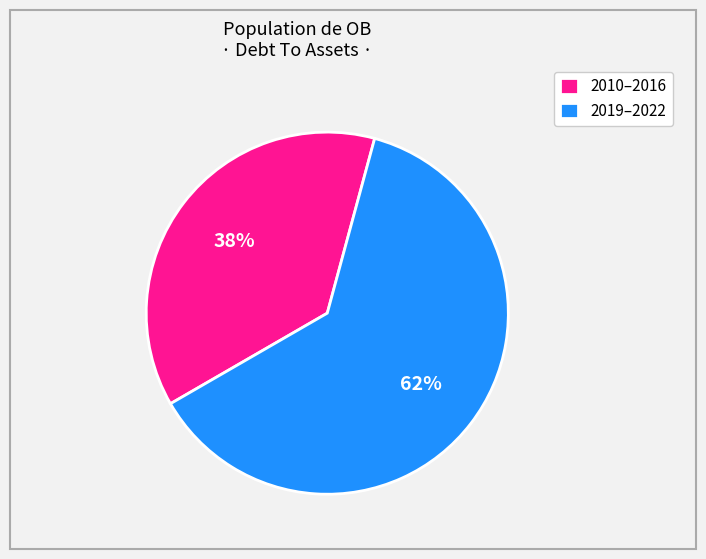

Do 2010–2016 and 2019–2022 together represent more than half of the pie?

Yes